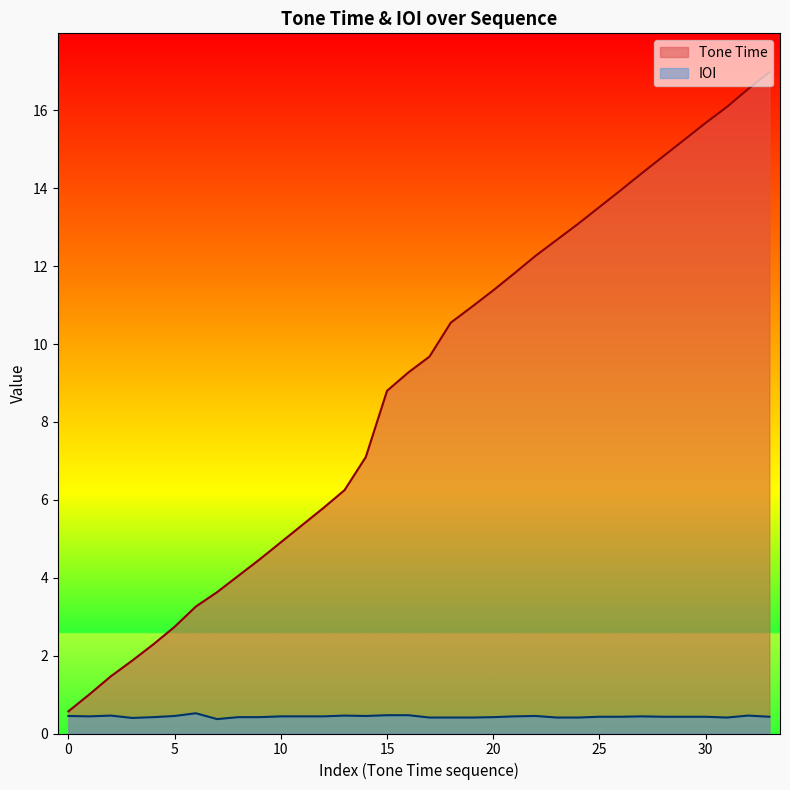

True or false: Tone Time and IOI cross at least once.

False